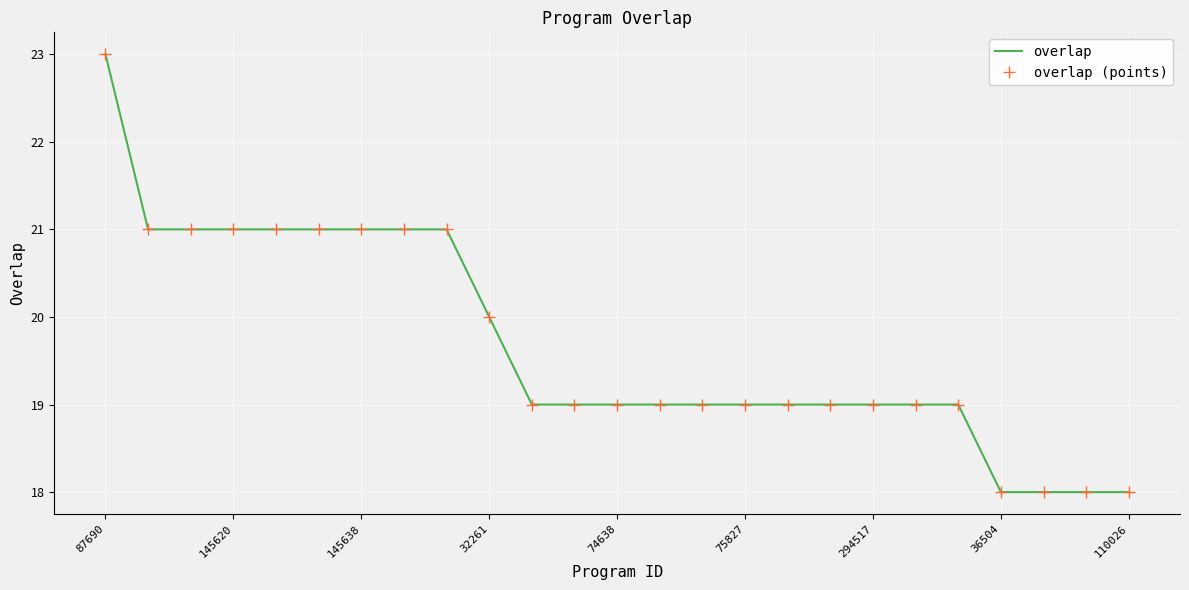

Count the number of data series in this chart.

2